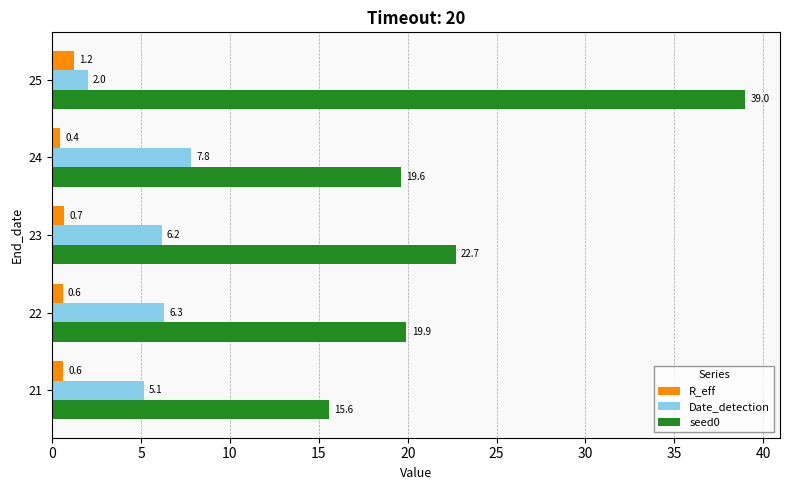

The Date_detection series shows 2.0 at 25. True or false?

True